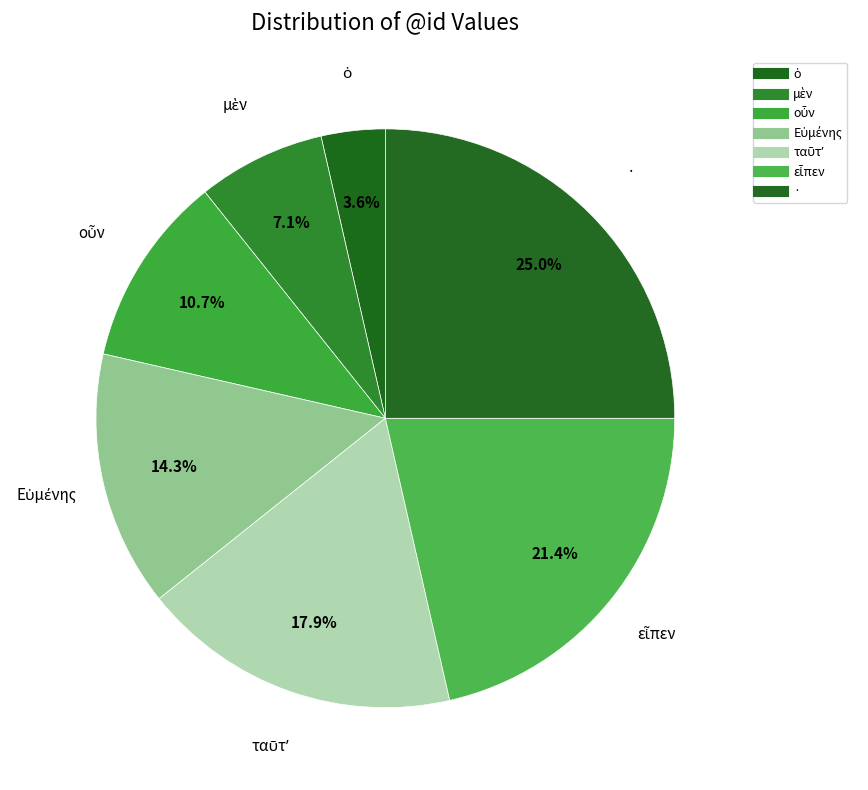

How many slices are in this pie chart?

7